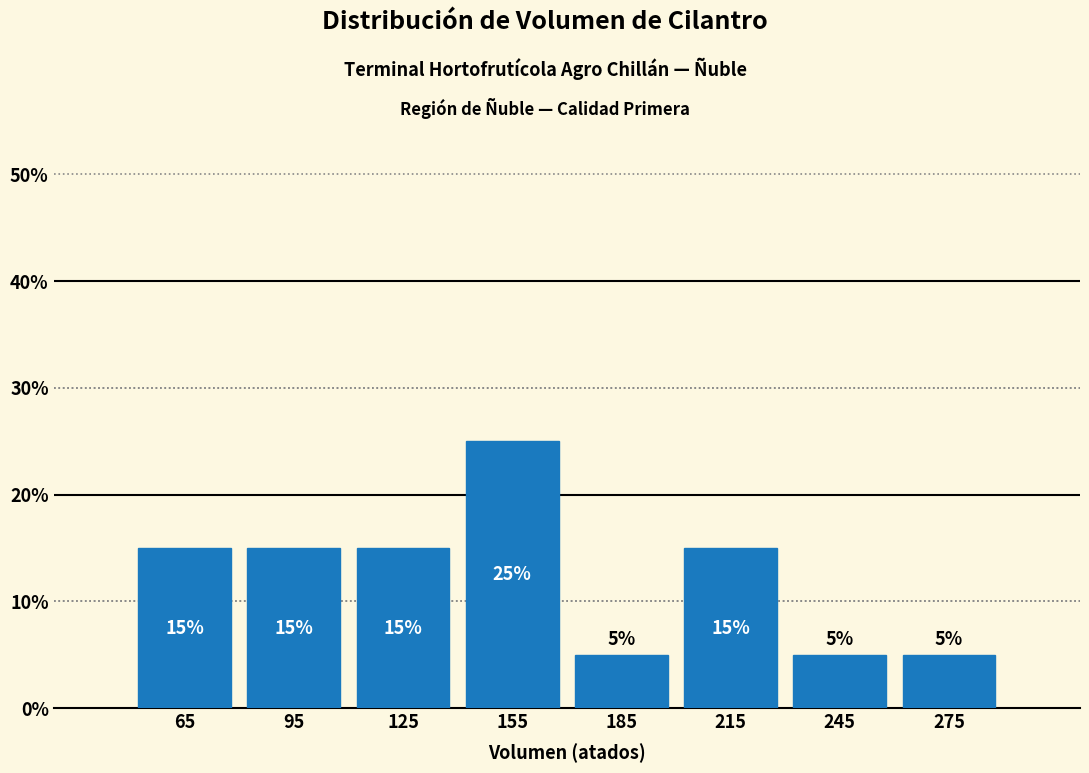

Reading left to right, list every bar in this chart as the range it spans on the x-axis followed by its height.

50 to 80: 15
80 to 110: 15
110 to 140: 15
140 to 170: 25
170 to 200: 5
200 to 230: 15
230 to 260: 5
260 to 290: 5